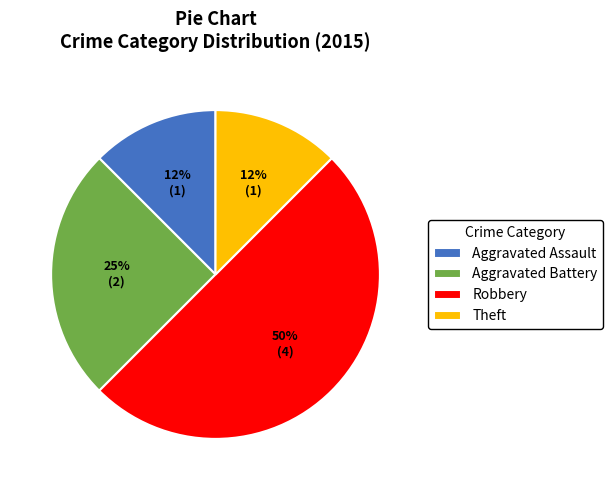

To the nearest percent, what portion does Aggravated Battery represent?

25%